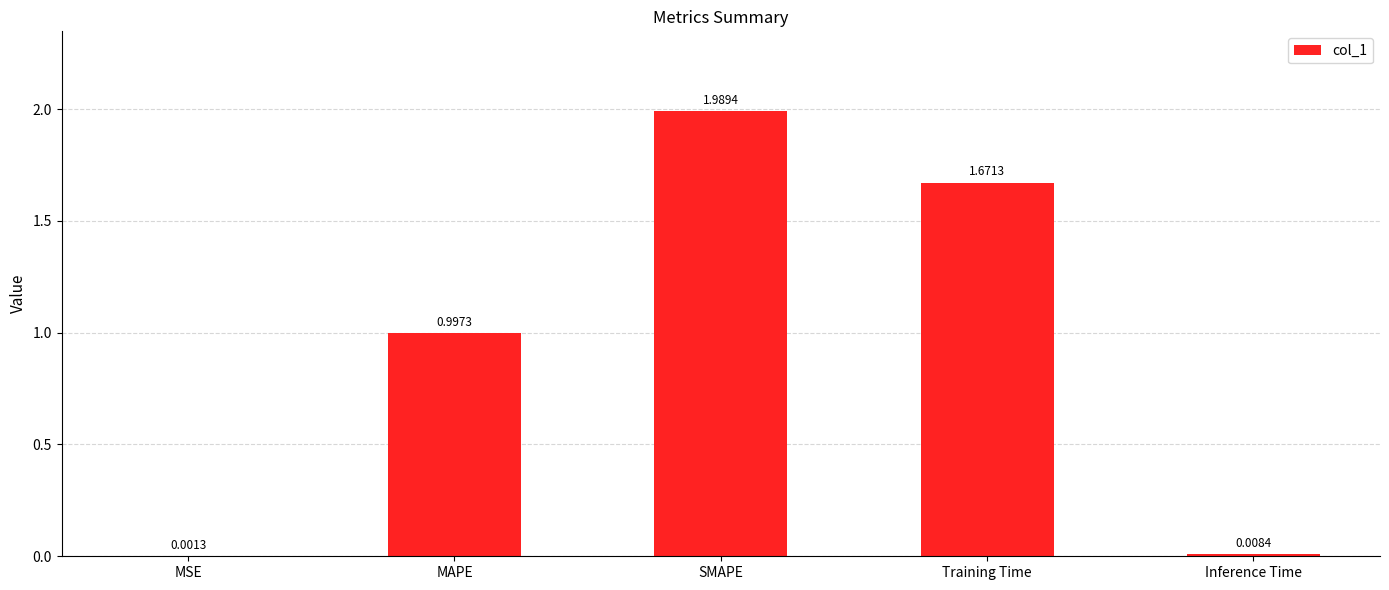

Between Training Time and SMAPE, which is larger?

SMAPE